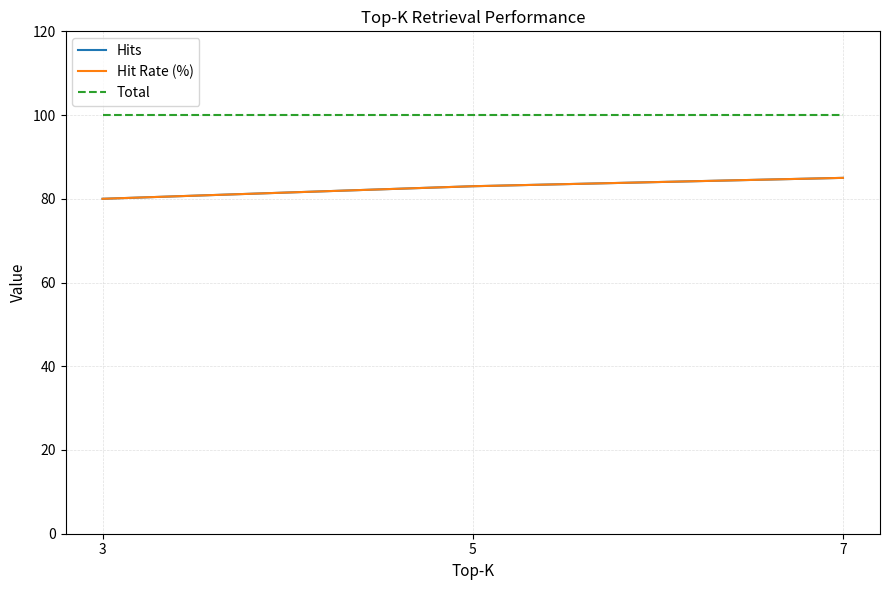

Does the chart have visible grid lines?

Yes